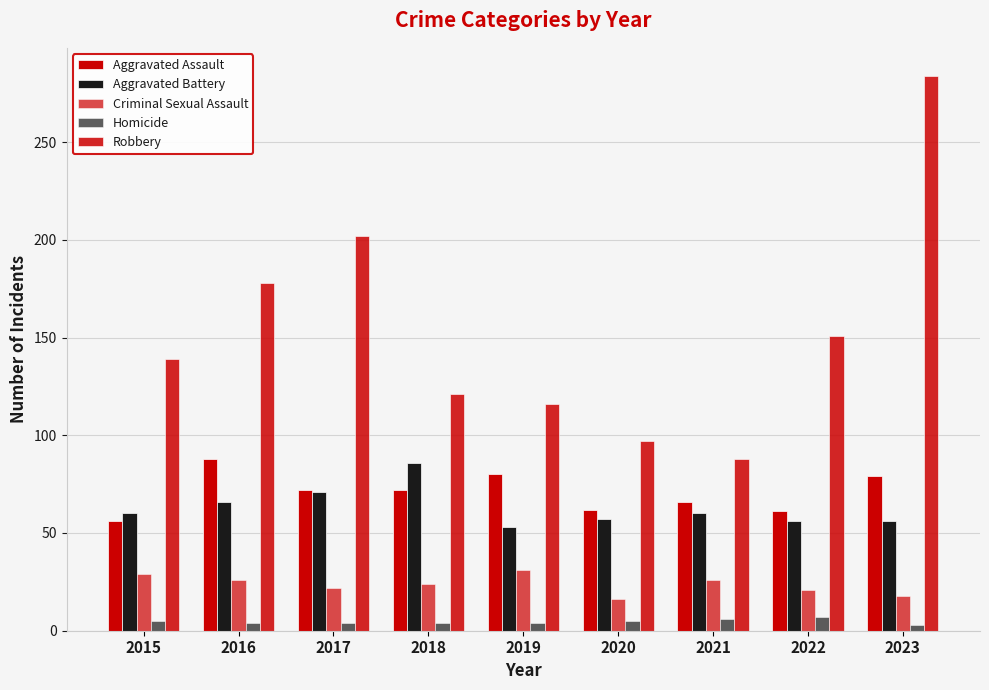

Count the number of categories in the chart.

9